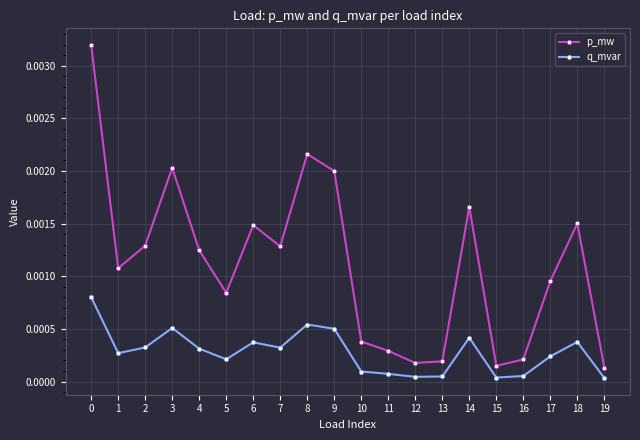

True or false: q_mvar has more than 1 points higher than both neighbors.

True